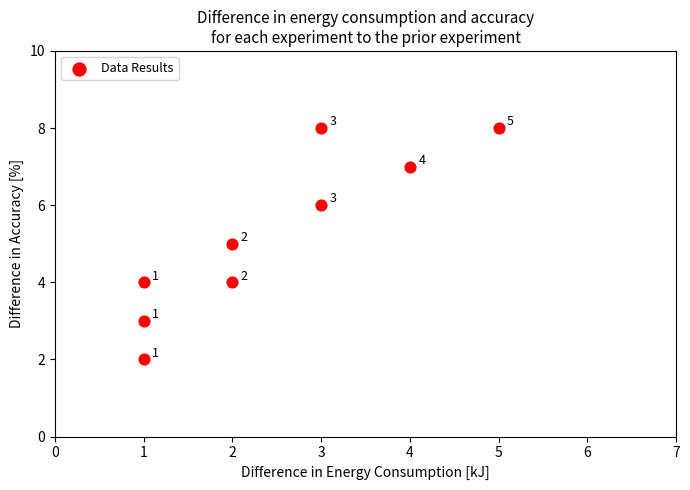

What is the range of Y values (max minus min)?

6